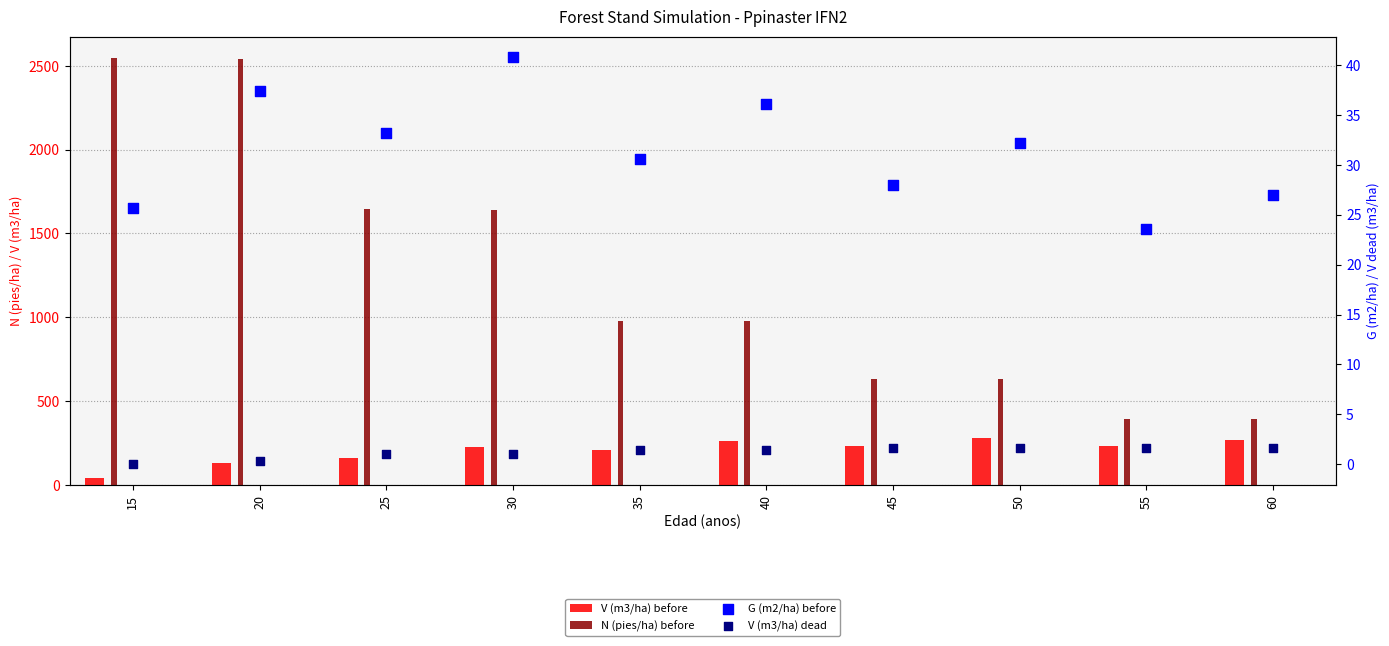

Is the value of G (m2/ha) before at 50 greater than the value of N (pies/ha) before at 30?

No